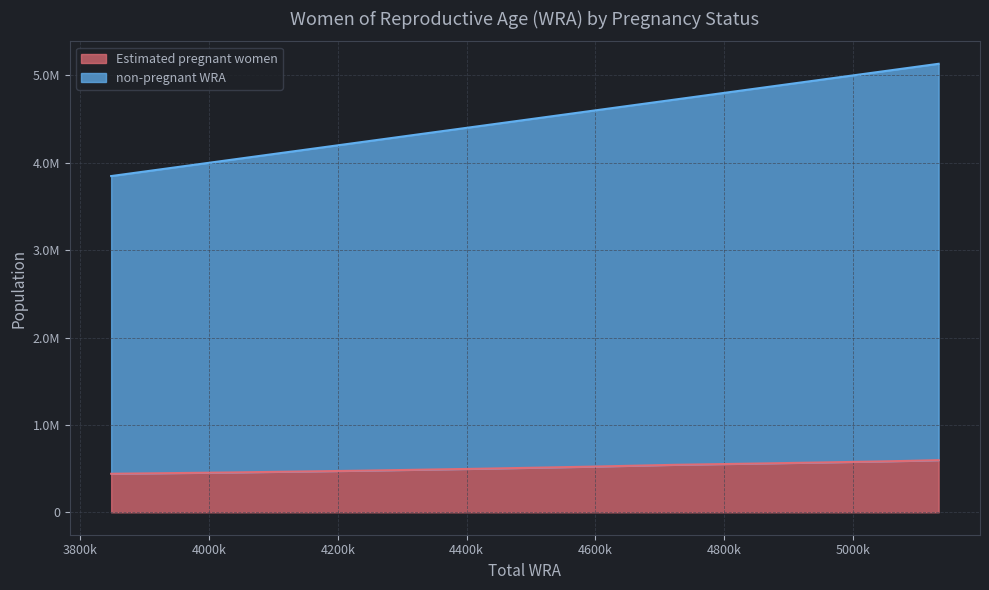

Does the chart display data point markers on the line(s)?

No